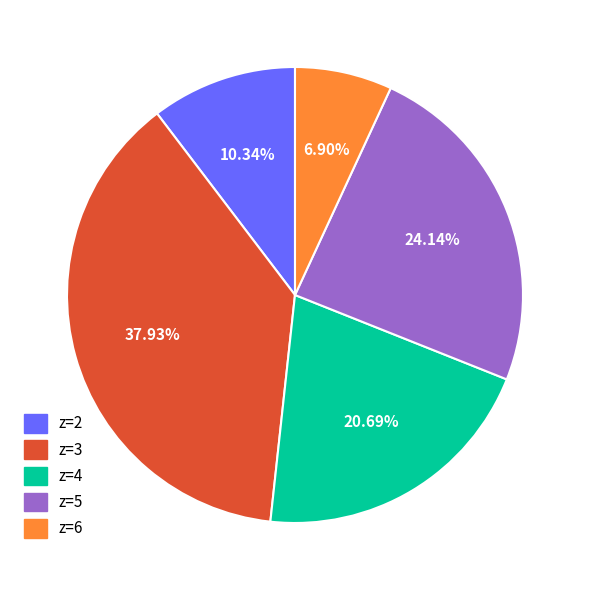

Is there any slice that represents more than half of the pie?

No